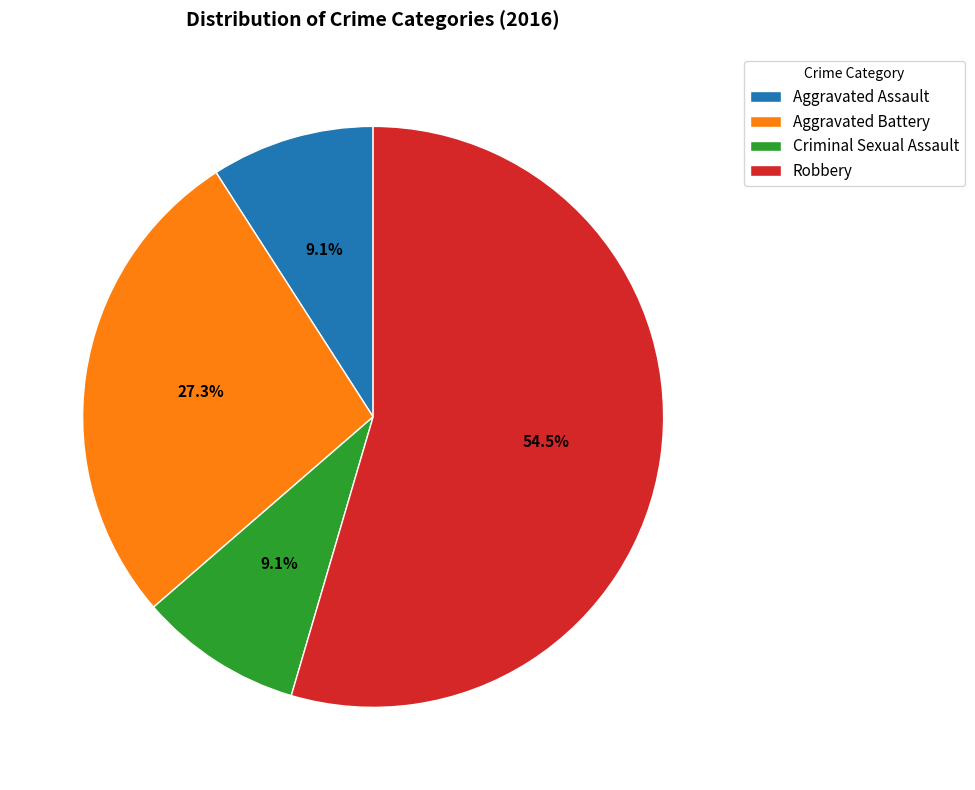

Combined, do Aggravated Assault and Aggravated Battery account for over 50%?

No